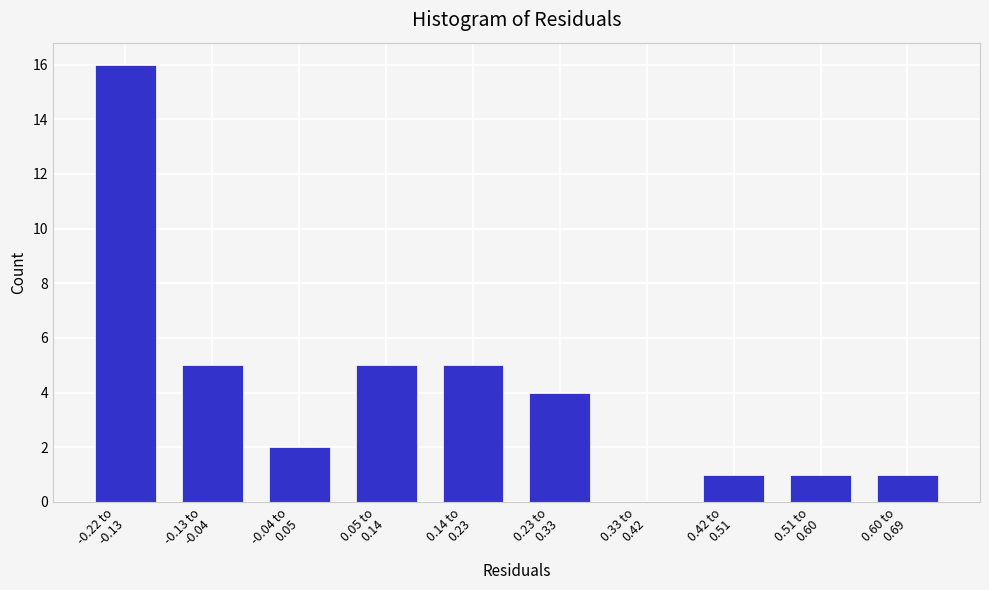

What is the maximum value shown in the chart?

16